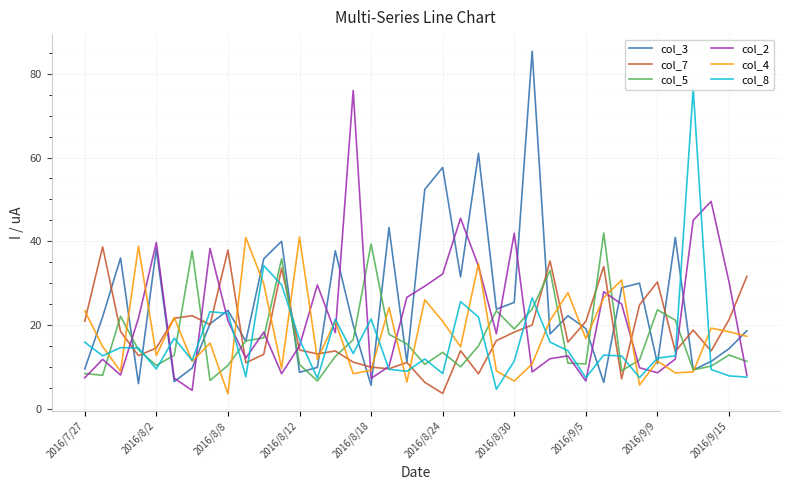

What are all the series names shown in the legend?

col_3, col_7, col_5, col_2, col_4, col_8